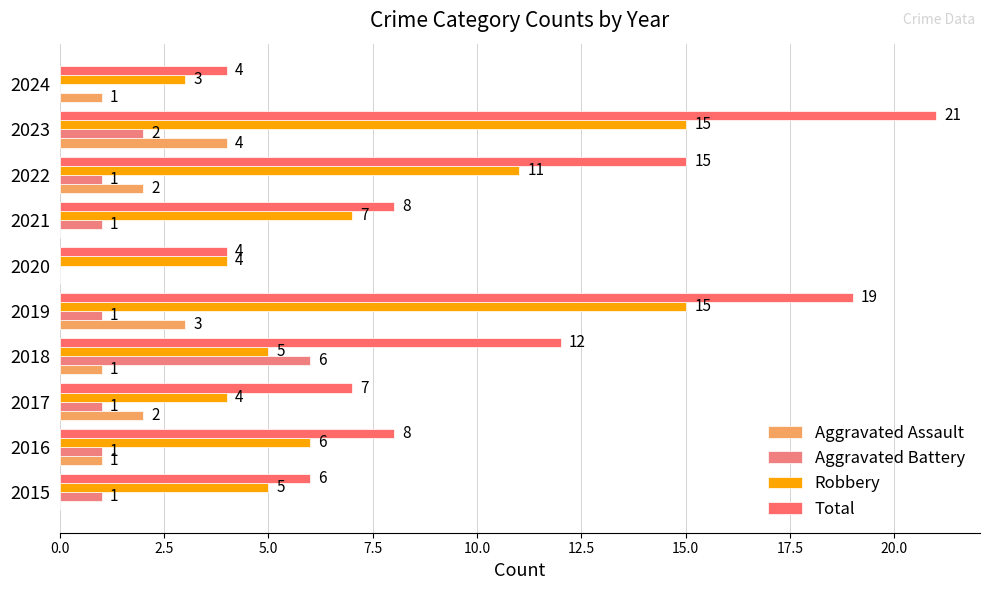

Which label corresponds to the largest value in the chart?

2023